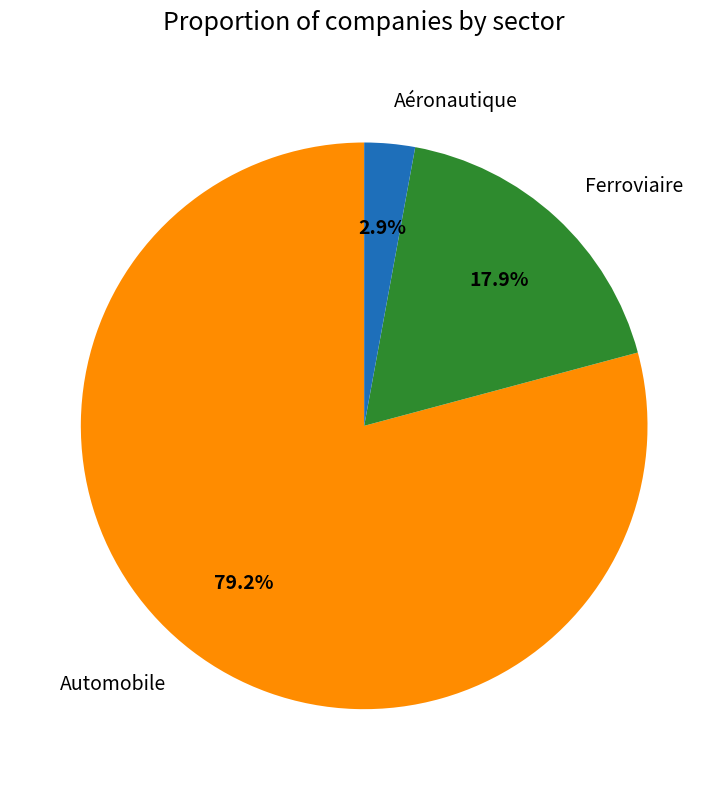

Rank the categories by value from highest to lowest.

Automobile, Ferroviaire, Aéronautique